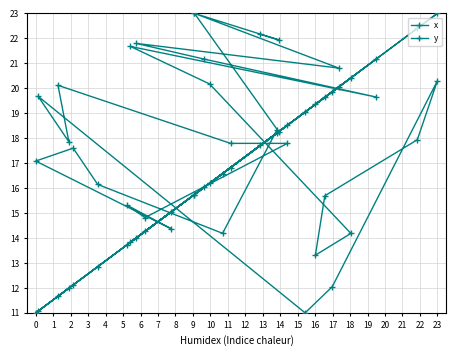

Which category has the highest value in the y series?

2